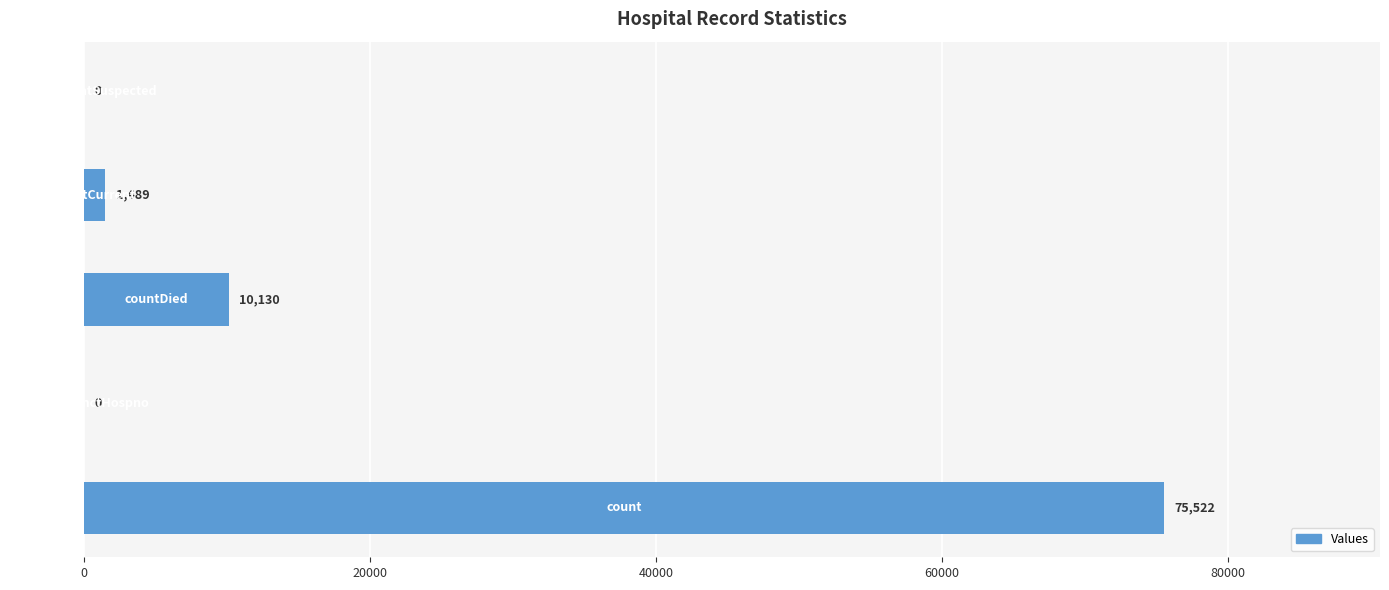

Does the chart contain stacked bars?

No